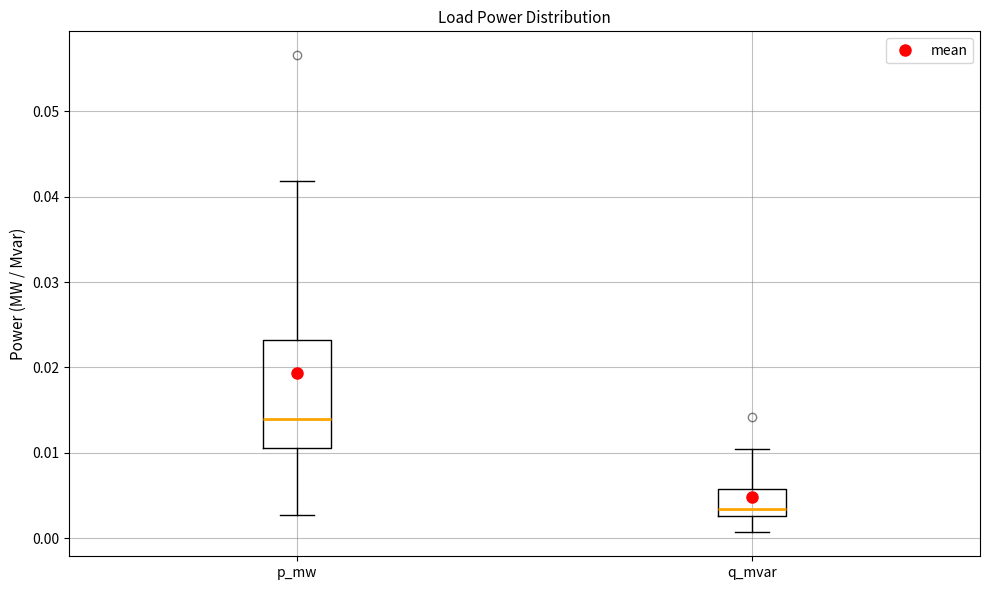

Which box has the lowest median line?

q_mvar